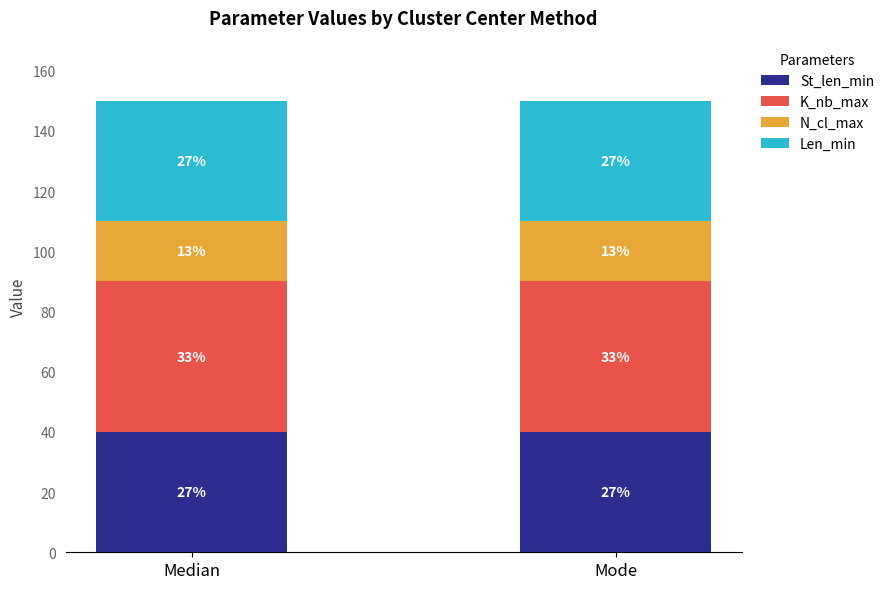

Are the bars grouped side by side (vs. stacked)?

No